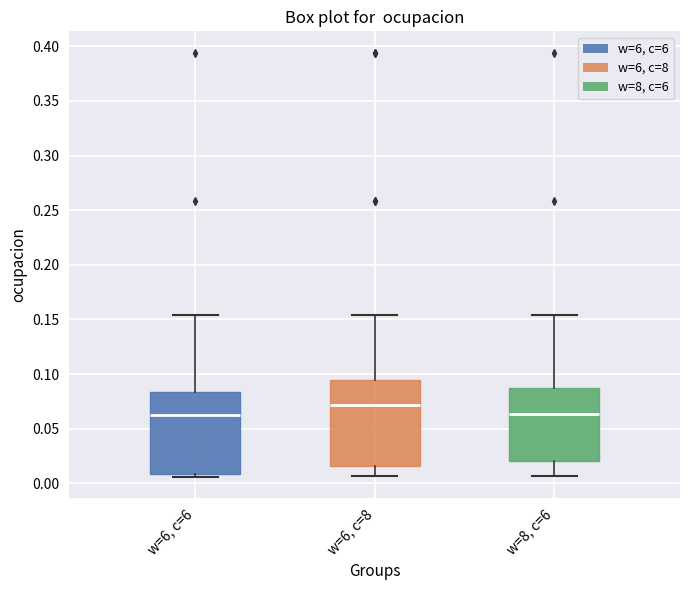

Reading left to right, read every box against the y-axis: the position of its median line, the range the box covers, and the ends of its whiskers. The values are not printed on the chart, so give them approximately, as read against the axis.

w=6, c=6: median 0.065, box 0.010 to 0.085, whiskers 0.005 to 0.155
w=6, c=8: median 0.070, box 0.015 to 0.095, whiskers 0.005 to 0.155
w=8, c=6: median 0.065, box 0.020 to 0.085, whiskers 0.005 to 0.155